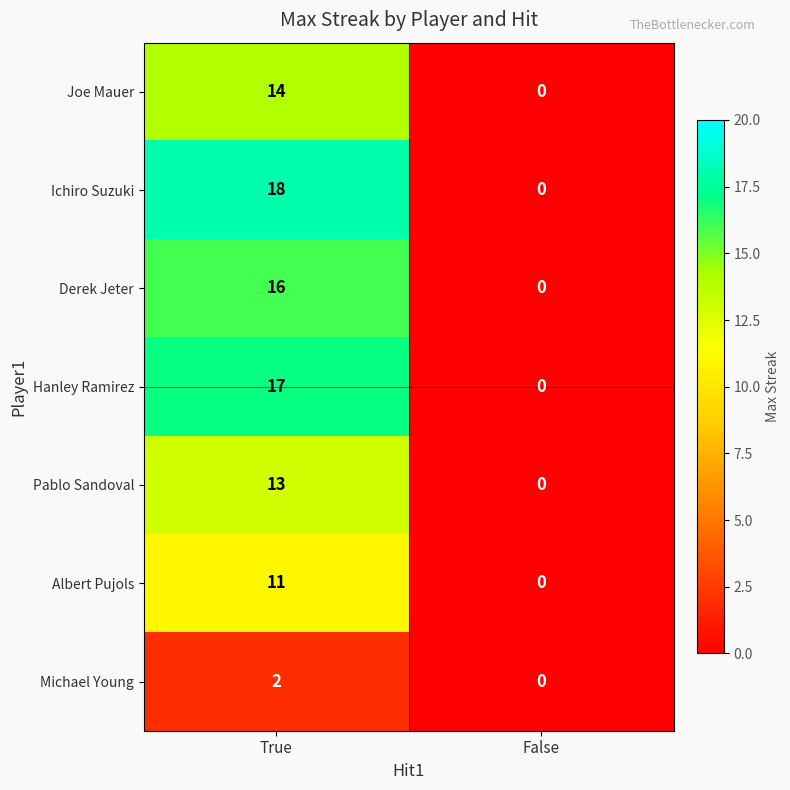

What is the sum of all Hanley Ramirez values?

17